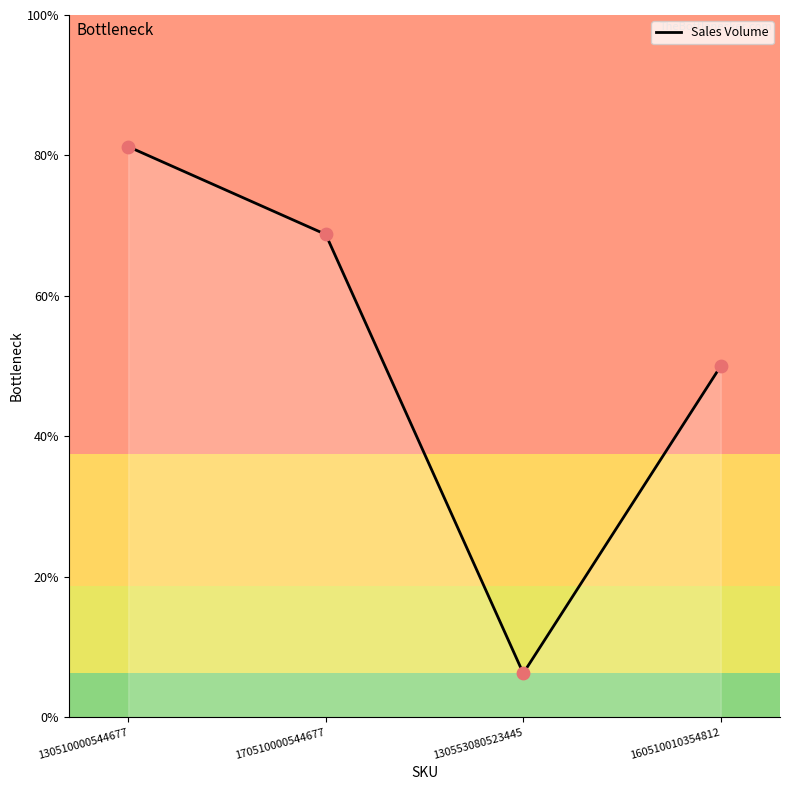

What is the change in value from 130553080523445 to 160510010354812?

+7